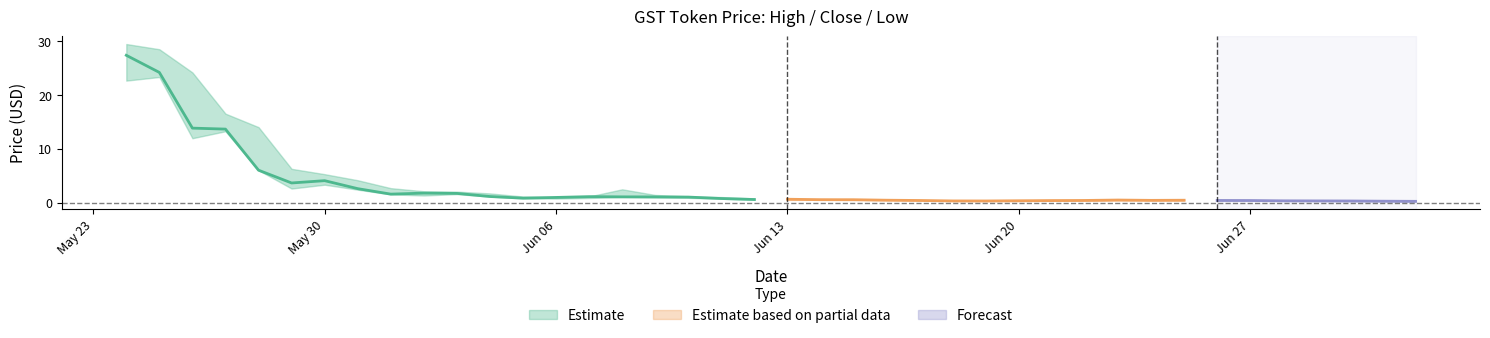

Between 17 and 38, which series saw the biggest shift?

High